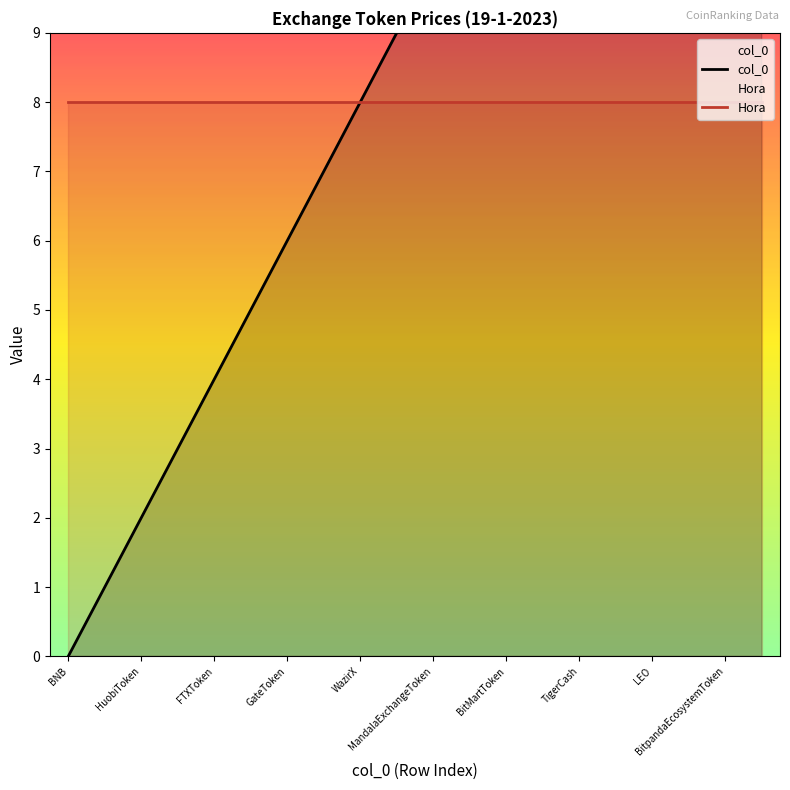

The Hora series shows 8 at WazirX. True or false?

True